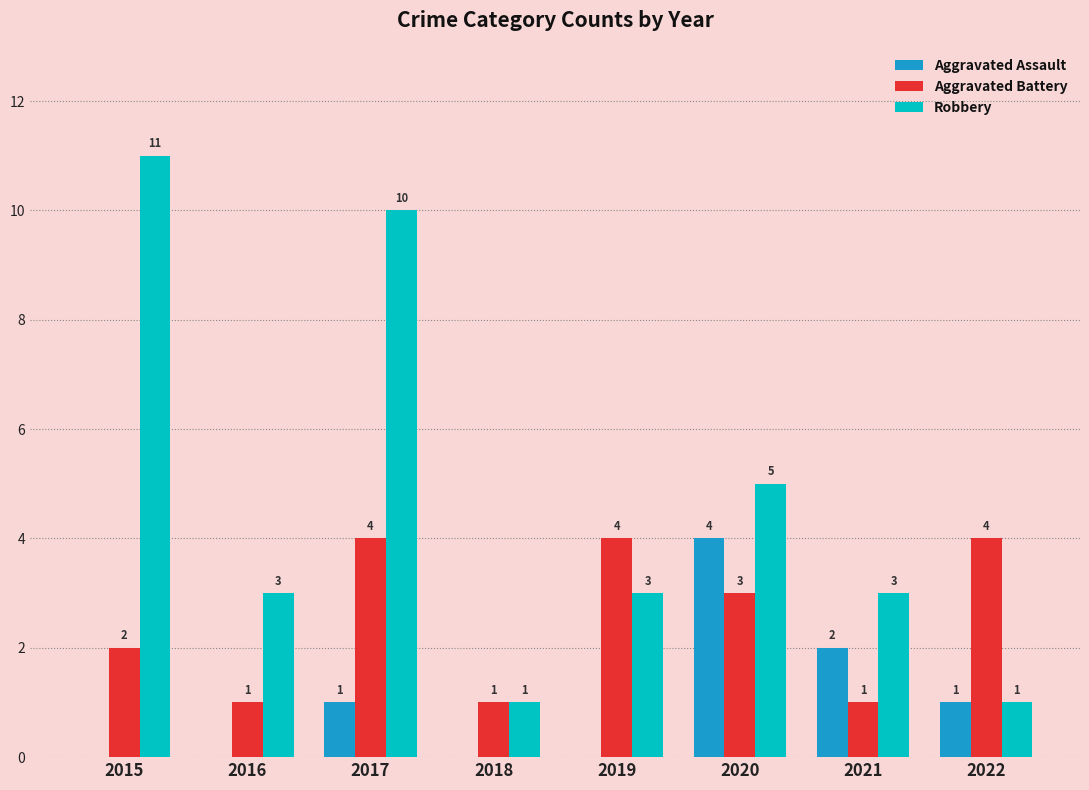

Is it true that Aggravated Assault equals 1 at 2021?

False